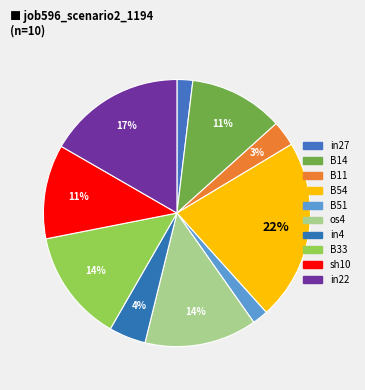

Is it true that os4 is 14% of the pie?

True